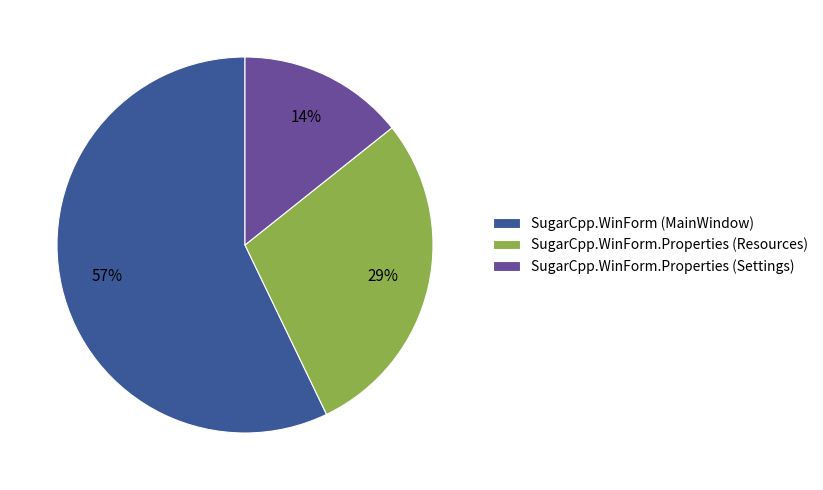

Which category has the smallest portion of the pie?

SugarCpp.WinForm.Properties (Settings)